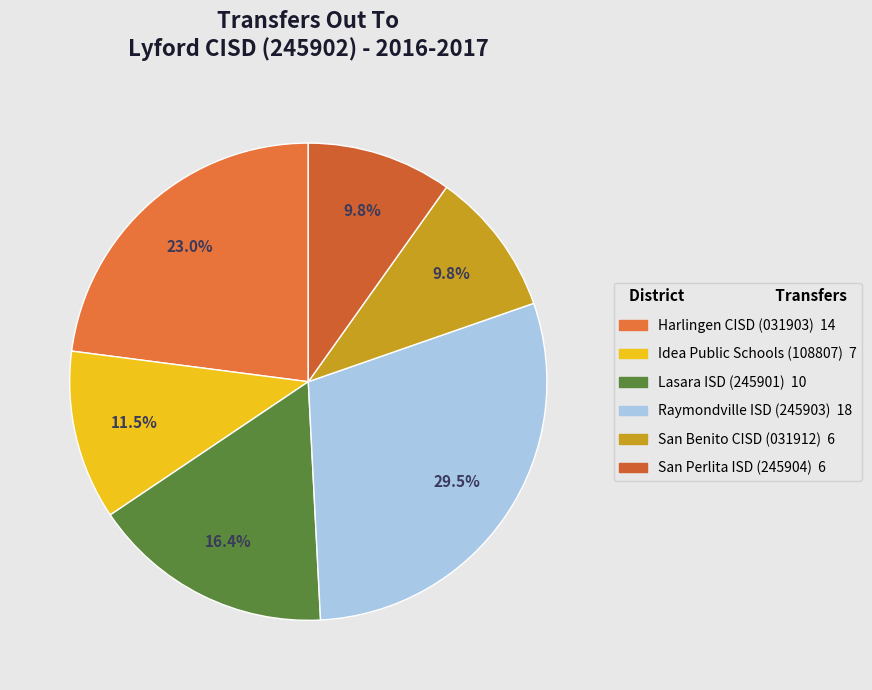

To the nearest percent, what percentage of the pie is San Perlita ISD (245904)?

10%